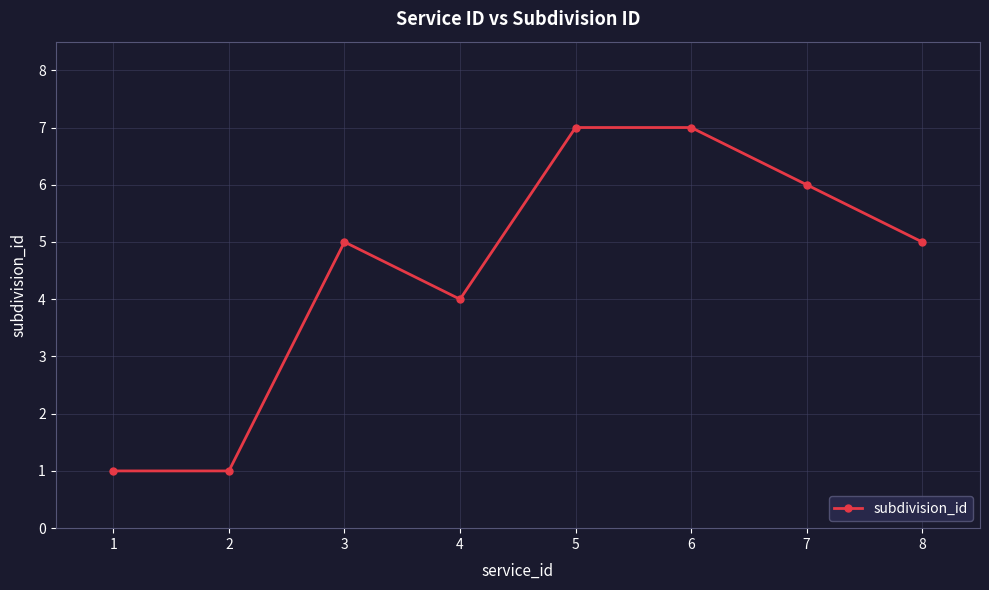

What is the minimum value shown in the chart?

1